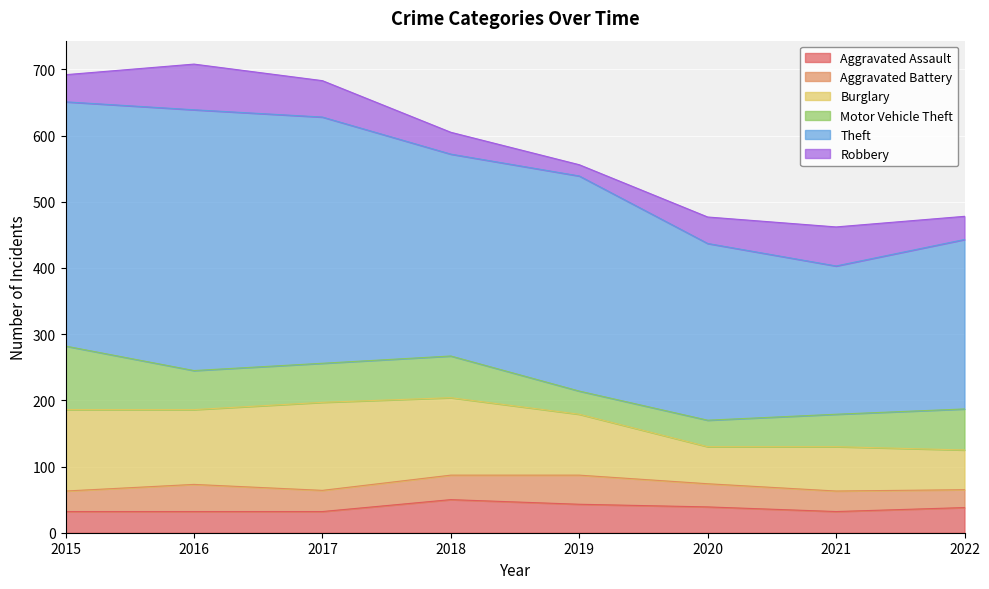

What is the spread (max minus min) of values at 2016?

362